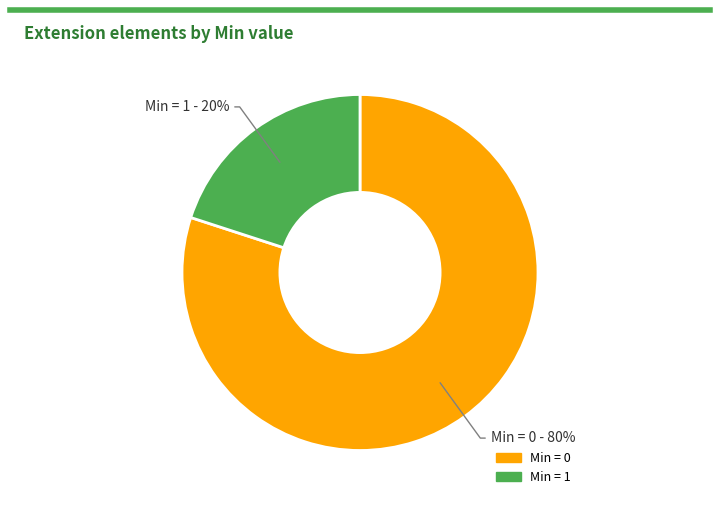

How many segments does this pie chart have?

2